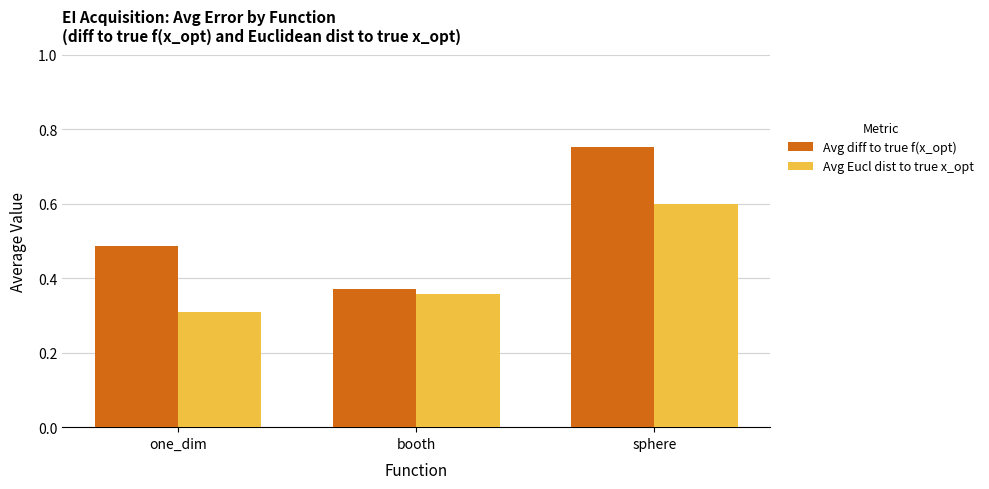

At which category is the sum across all series the highest?

sphere